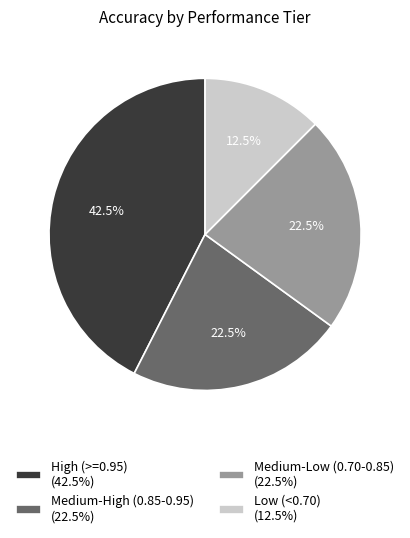

What is the largest slice in the pie chart?

High (>=0.95) (42.5%)